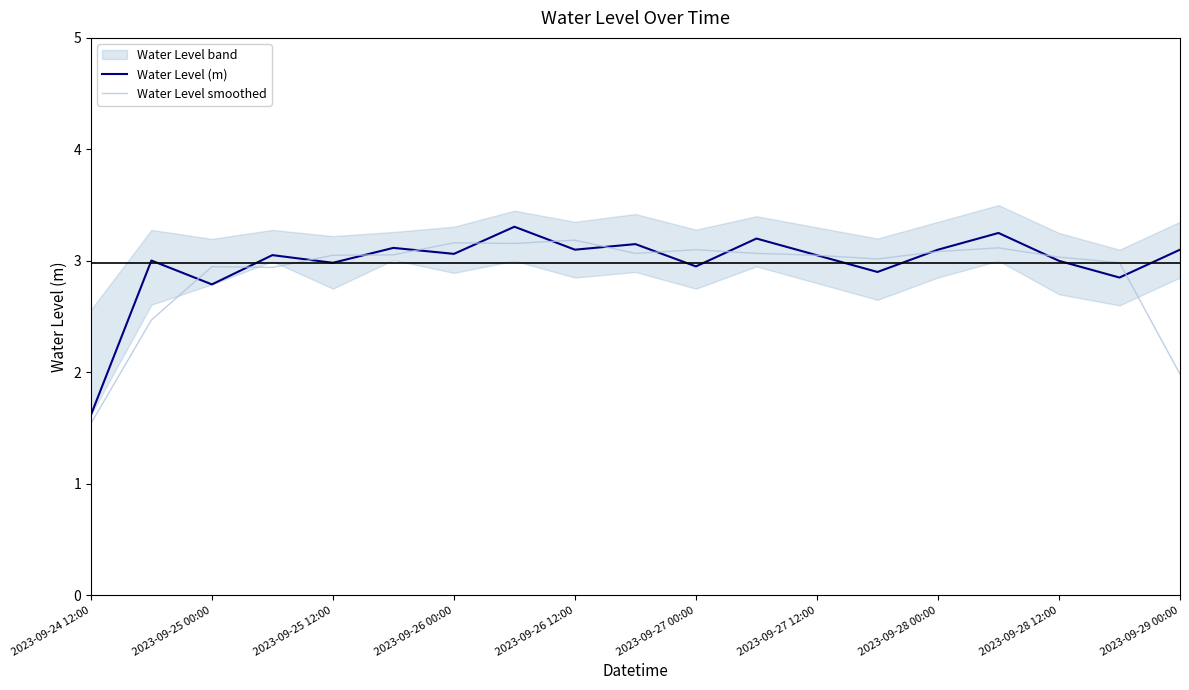

List the series in order of their overall mean, highest first.

Water Level (m), Water Level smoothed